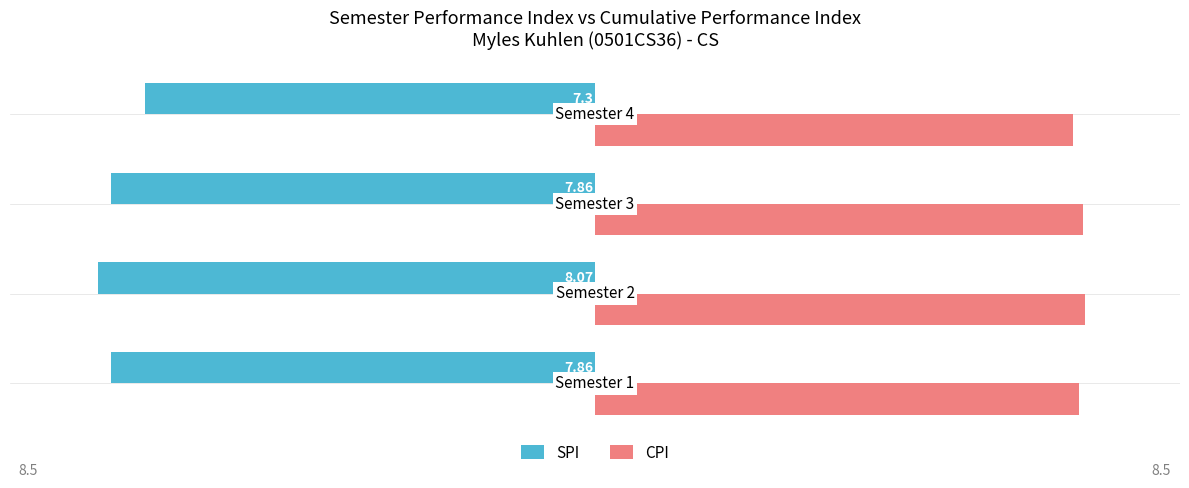

List the series in order of their peak value, highest first.

CPI, SPI